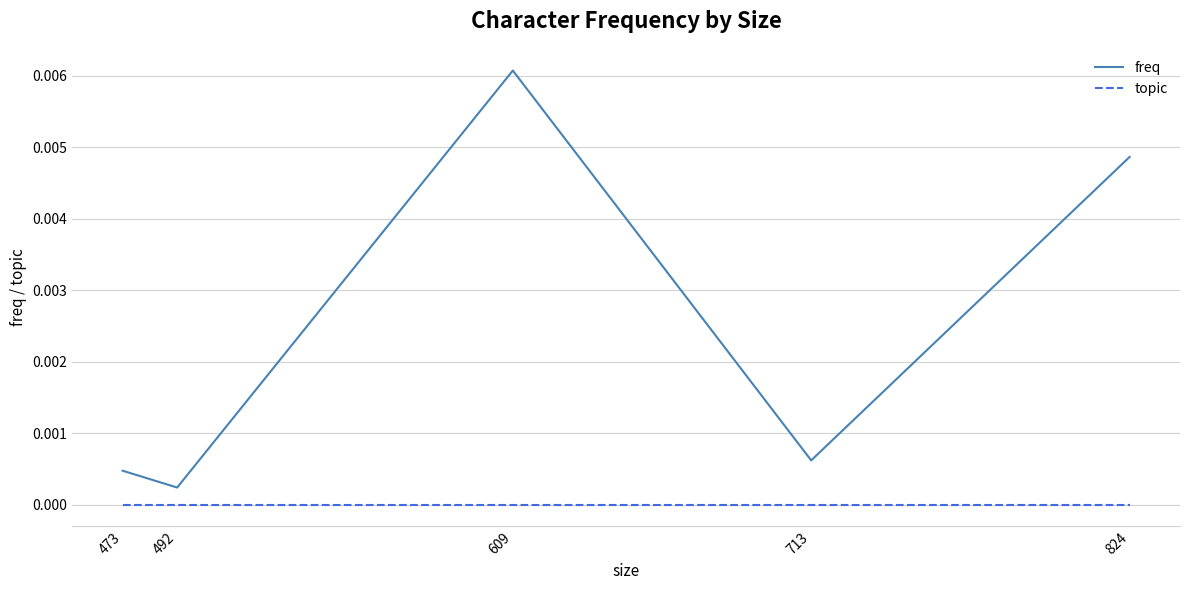

At how many categories does at least one series exceed 0?

5